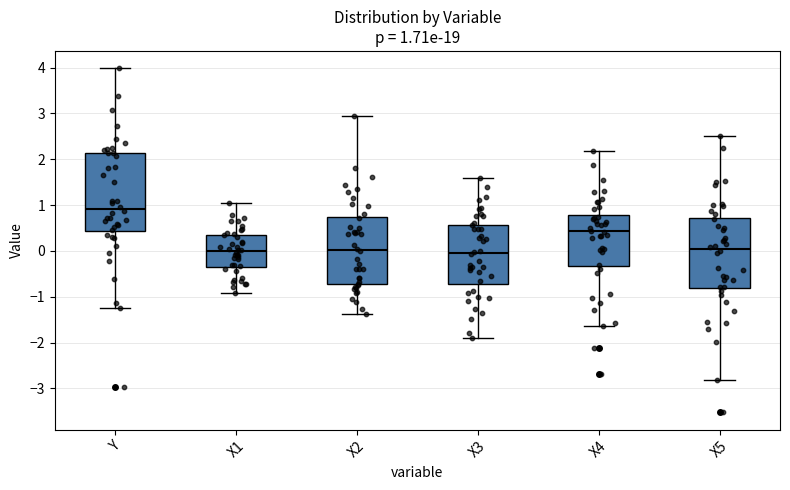

Which box is the tallest, from its lower edge to its upper edge?

Y